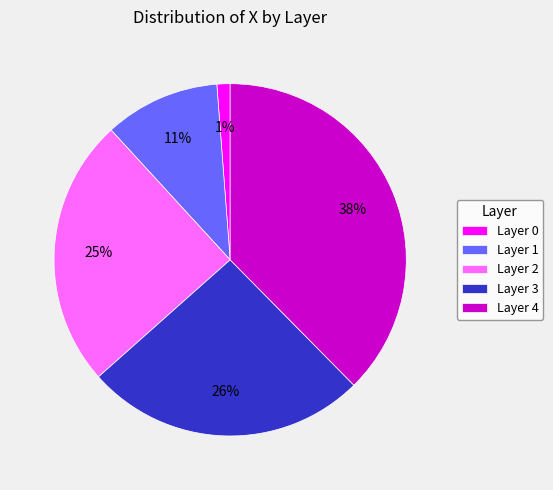

To the nearest percent, what percentage of the pie is Layer 2?

25%